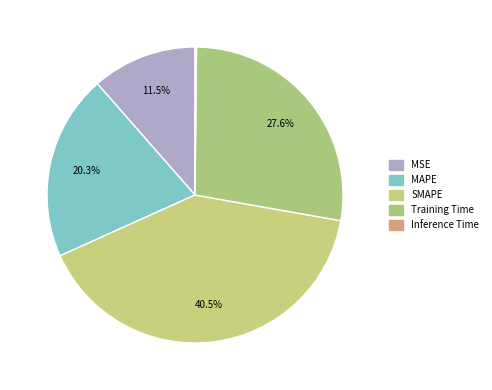

To the nearest percent, what percentage of the pie is MAPE?

20%